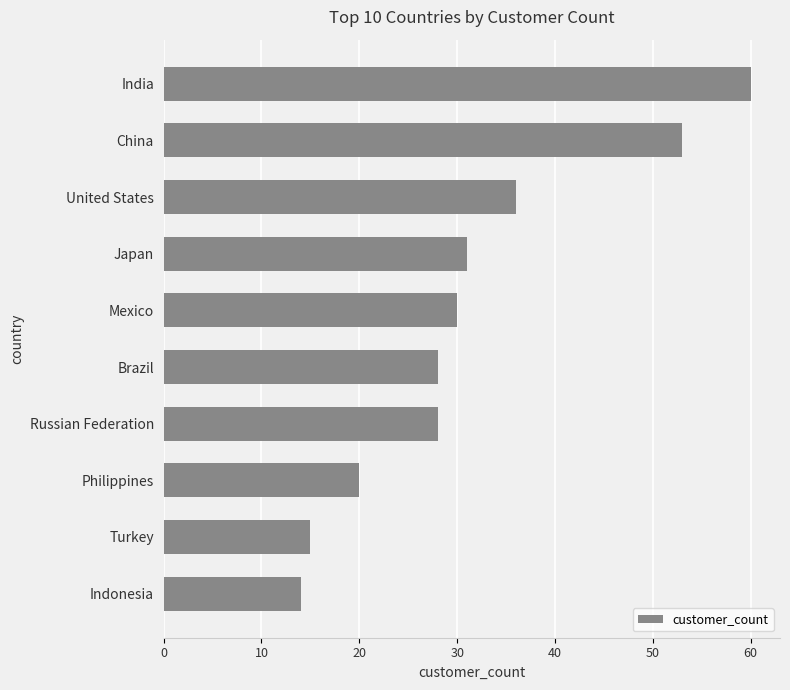

True or false: the data shows 48 at Brazil.

False